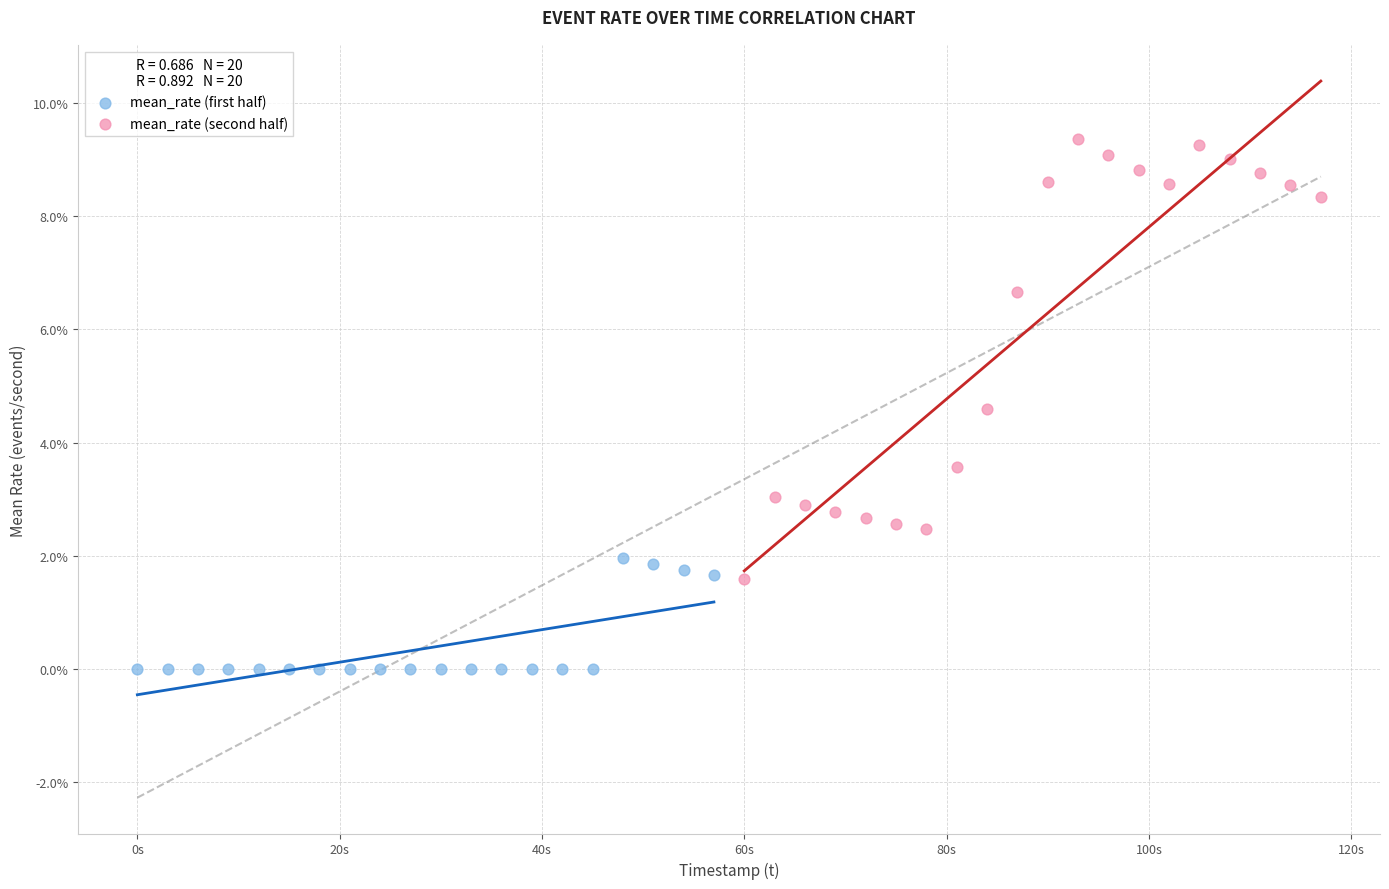

What are all the series names shown in the legend?

mean_rate (first half), mean_rate (second half)